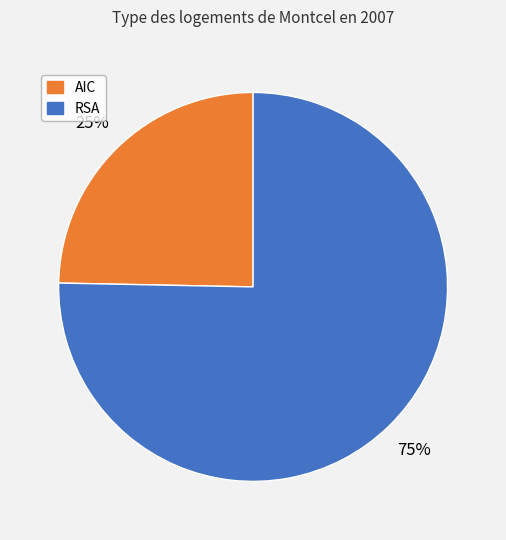

Is there a majority slice in this chart?

Yes